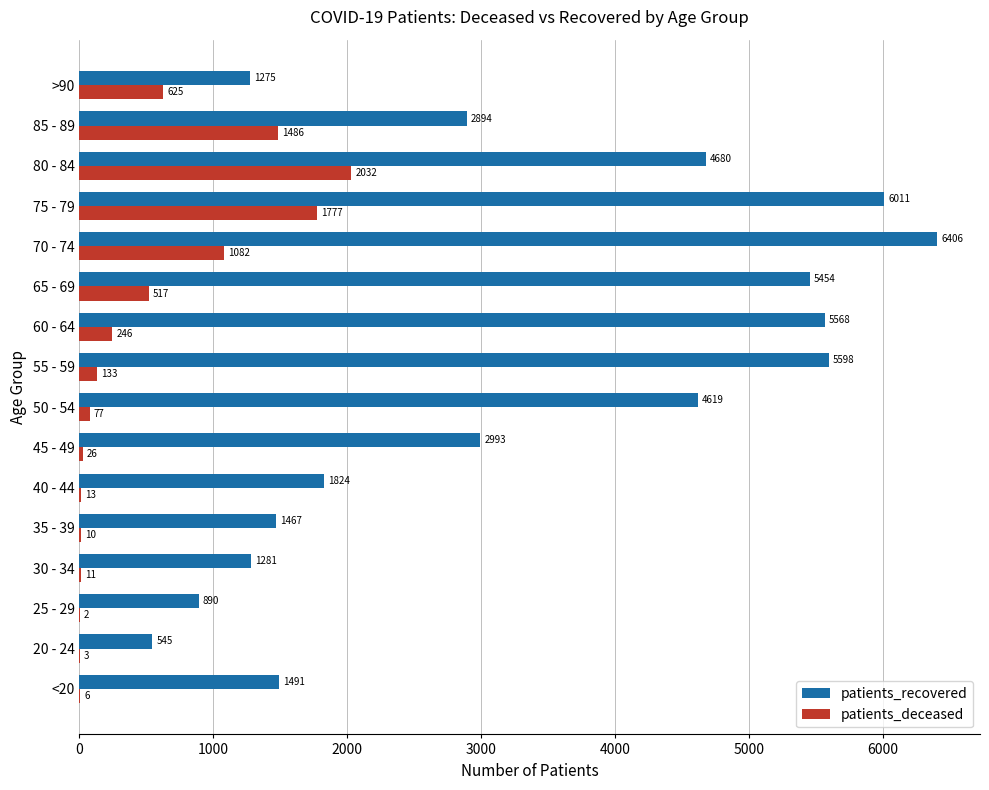

At which label does patients_recovered reach its peak?

70 - 74